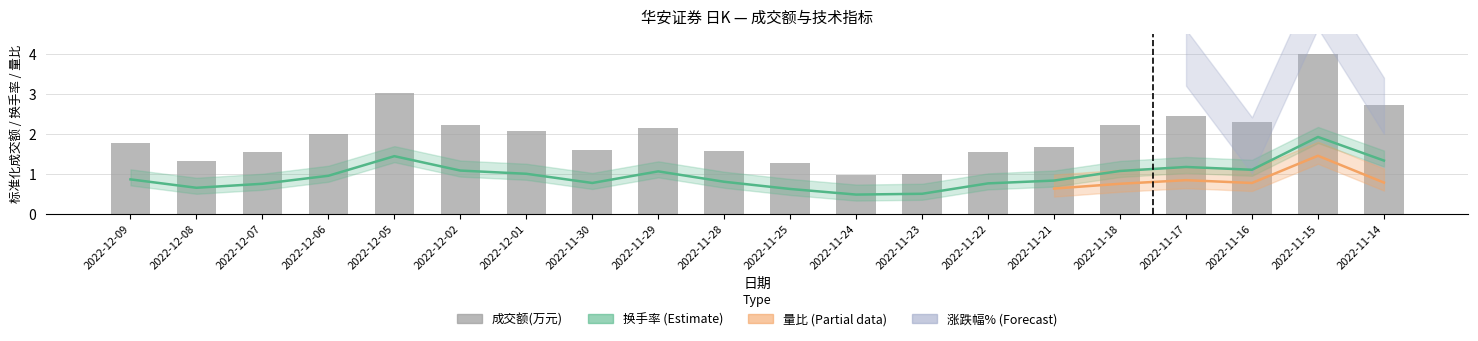

What is the minimum value for 换手率?

0.5